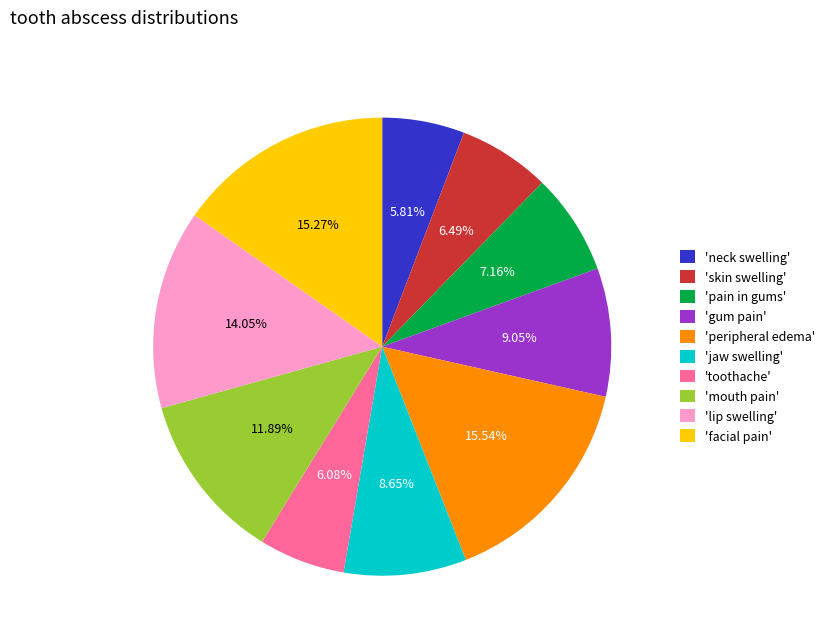

What is the ratio of the value at 'toothache' to the value at 'peripheral edema'?

0.4